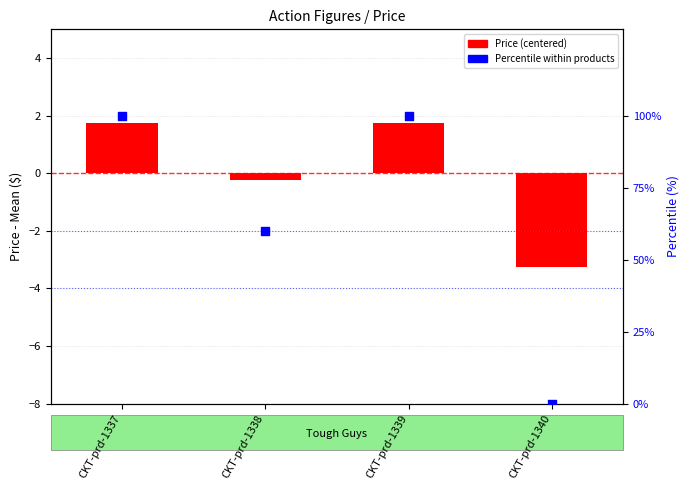

Which series has the largest Y range (max minus min)?

Percentile within products